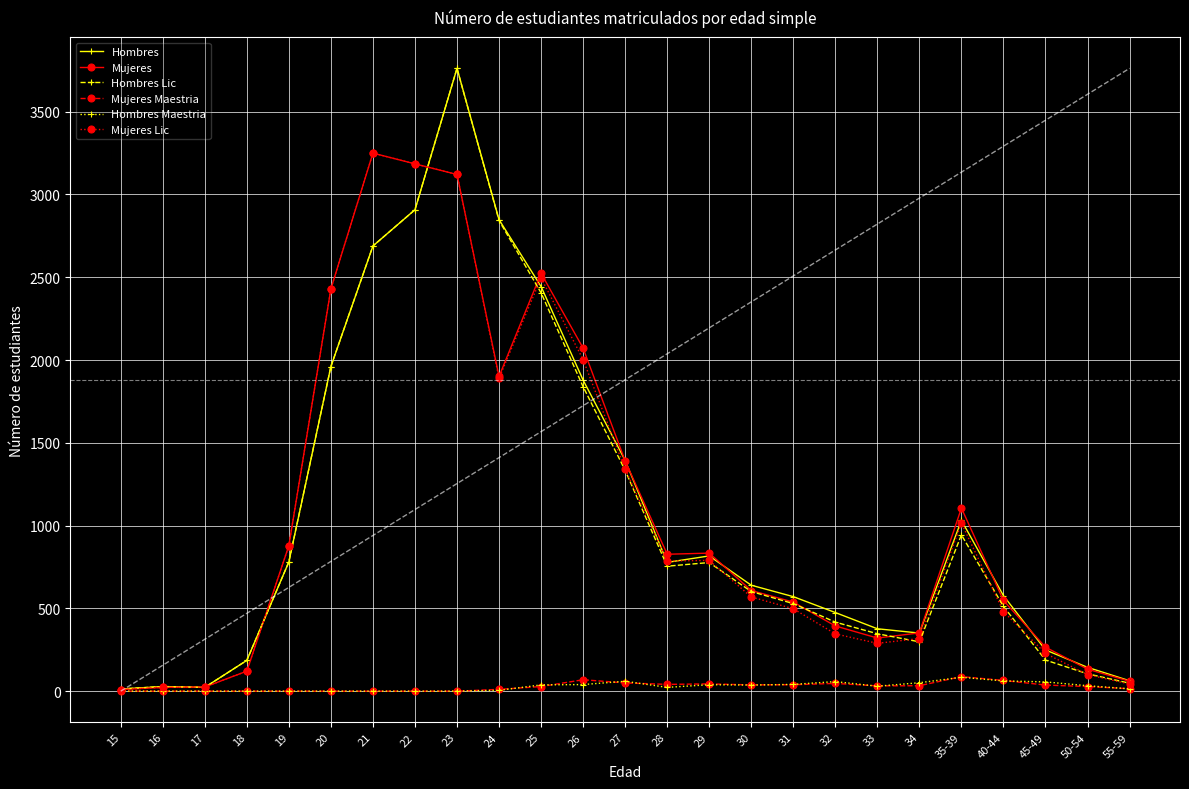

How many data points in Mujeres Maestria are above 28?

12